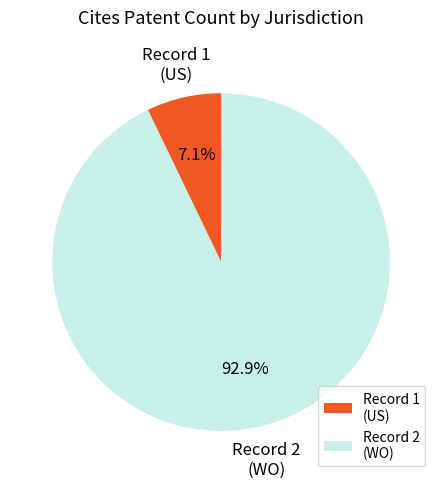

What percentage is NOT represented by Record 2 (WO)?

7.1%